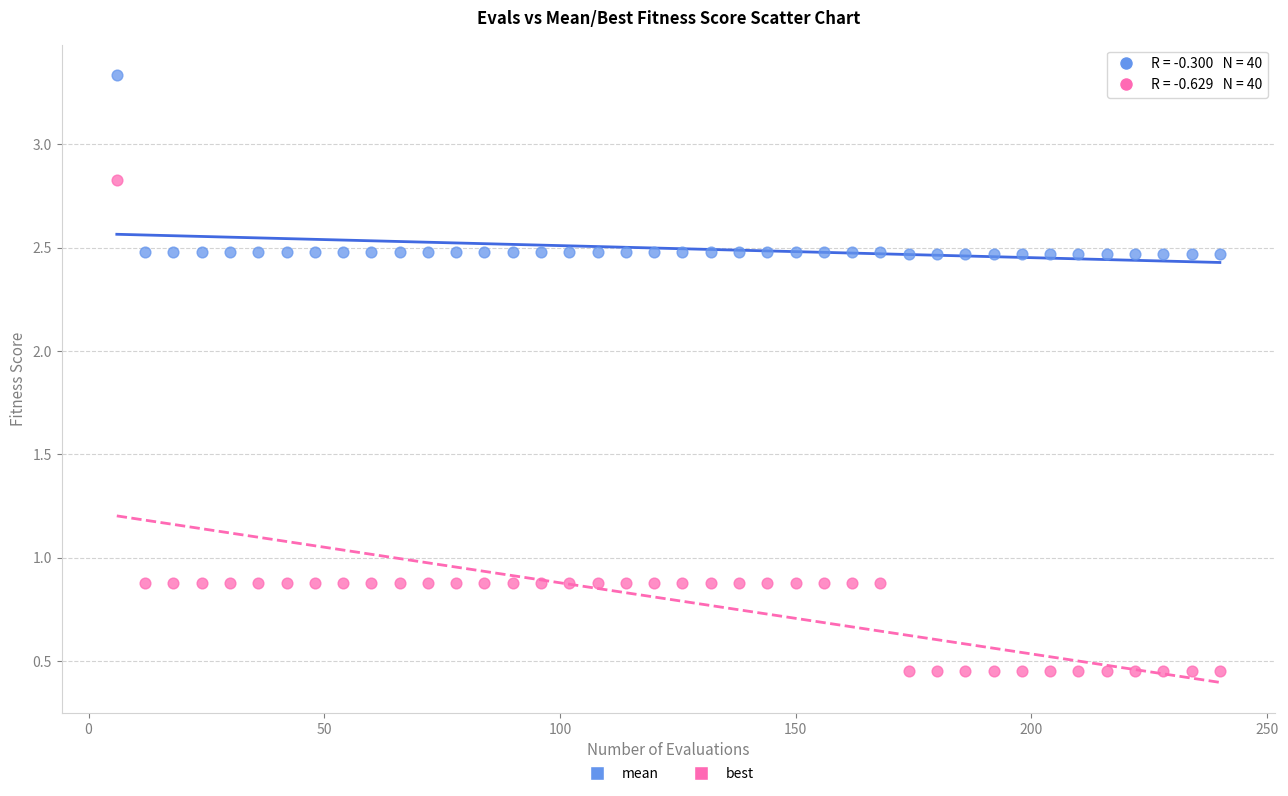

Which series contains the lowest Y value?

best